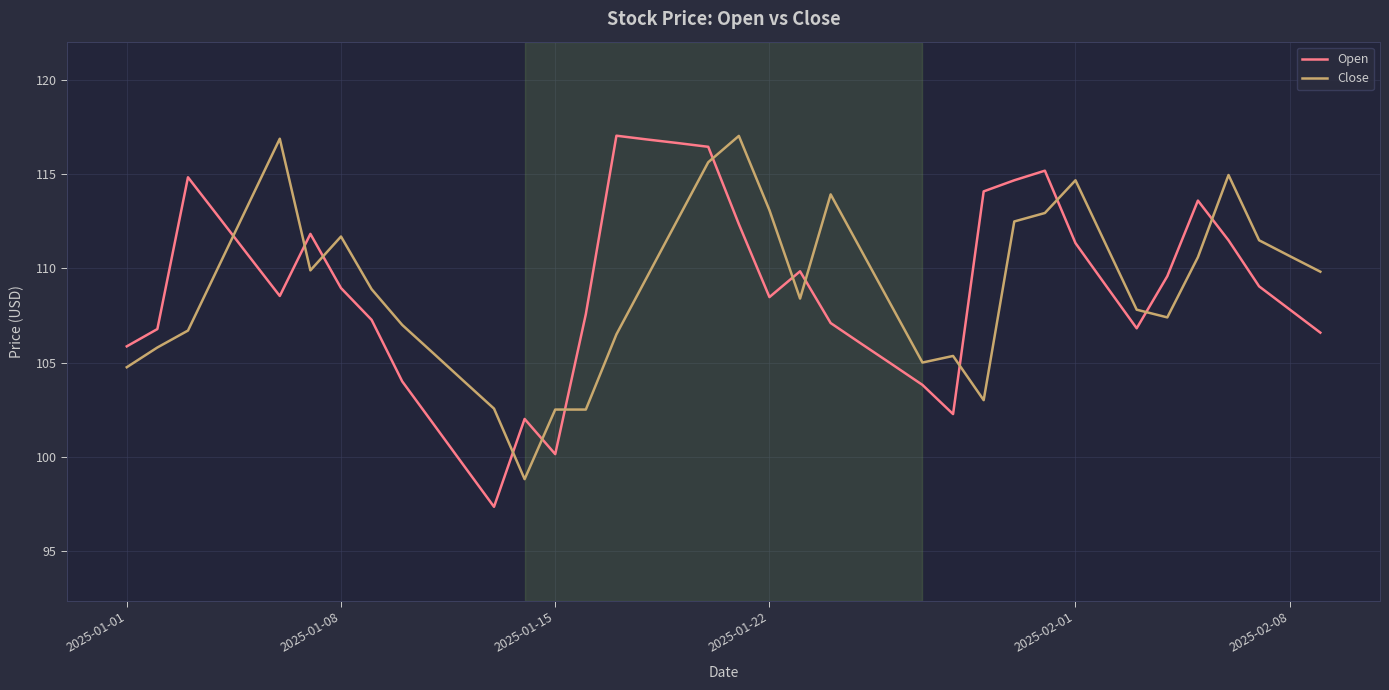

What is the maximum value shown in the chart?

117.1